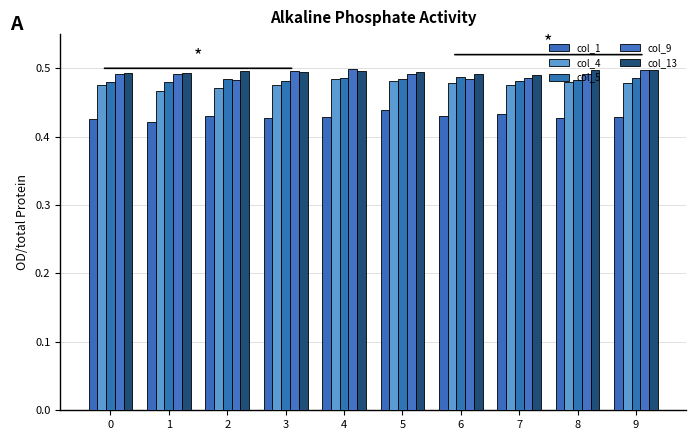

What is the value of the col_9 bar at the 9th from the left?

0.5